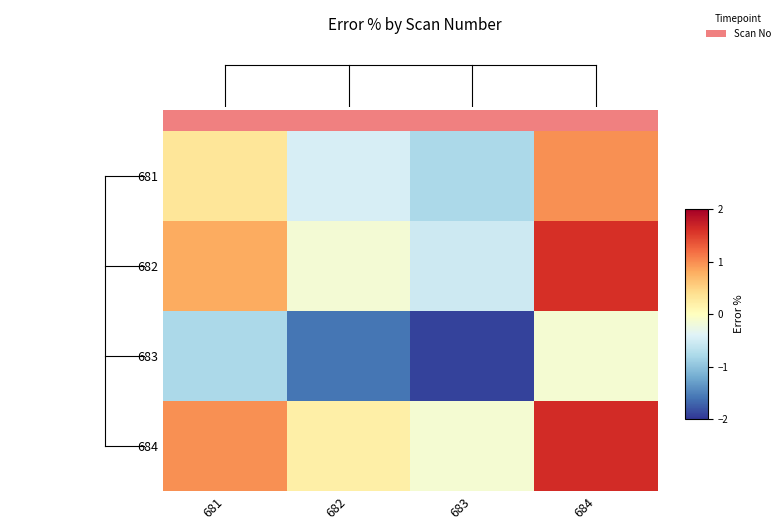

Reading left to right, list all the values displayed in this chart.

681: 681=0.3	682=-0.5	683=-0.8	684=1.0
682: 681=0.8	682=-0.1	683=-0.5	684=1.6
683: 681=-0.8	682=-1.6	683=-1.9	684=-0.1
684: 681=1.0	682=0.2	683=-0.1	684=1.6